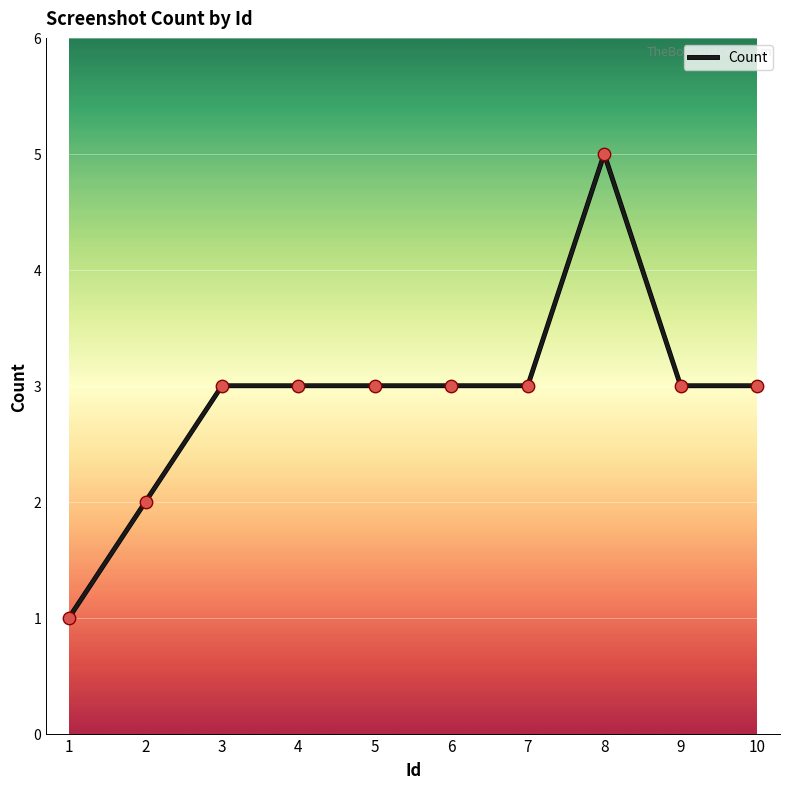

What is the ratio of the value at 1 to the value at 2?

0.5